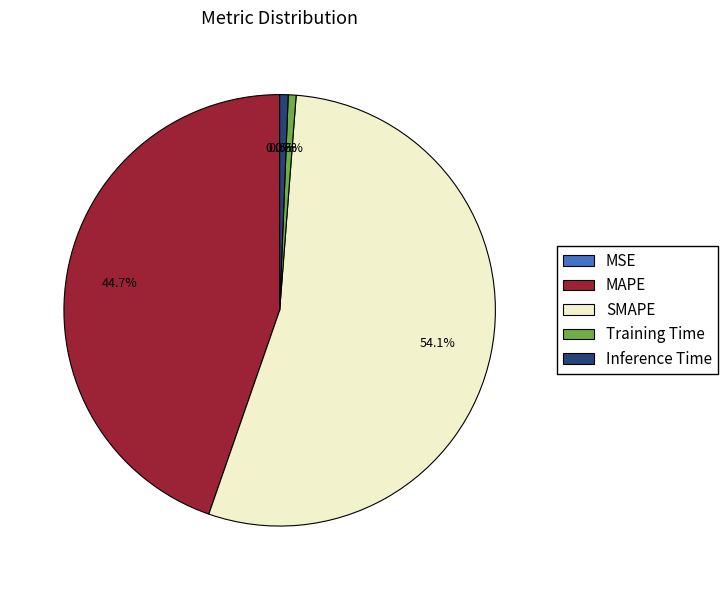

Does SMAPE represent more than half of the total?

Yes